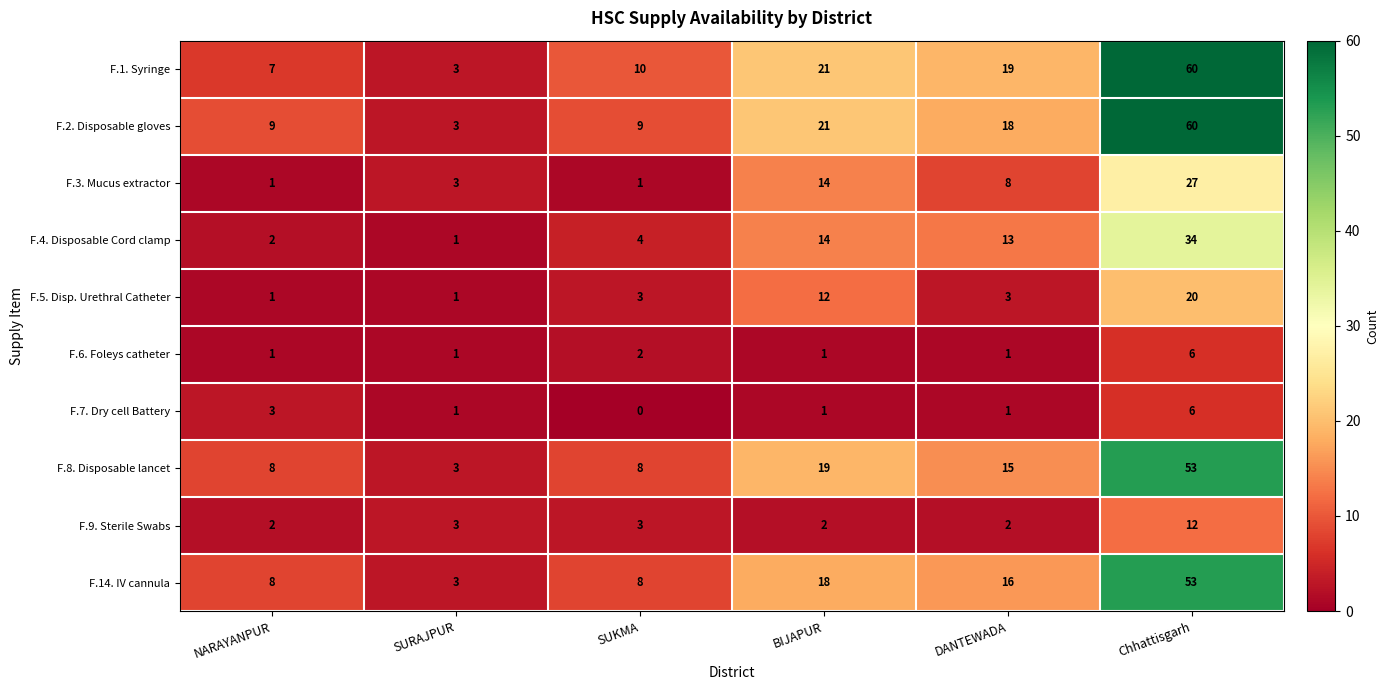

At which category is the sum across all series the highest?

Chhattisgarh